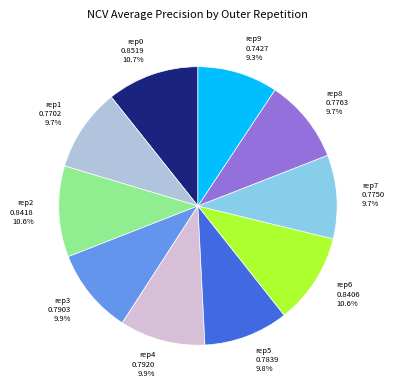

How many slices are in this pie chart?

10